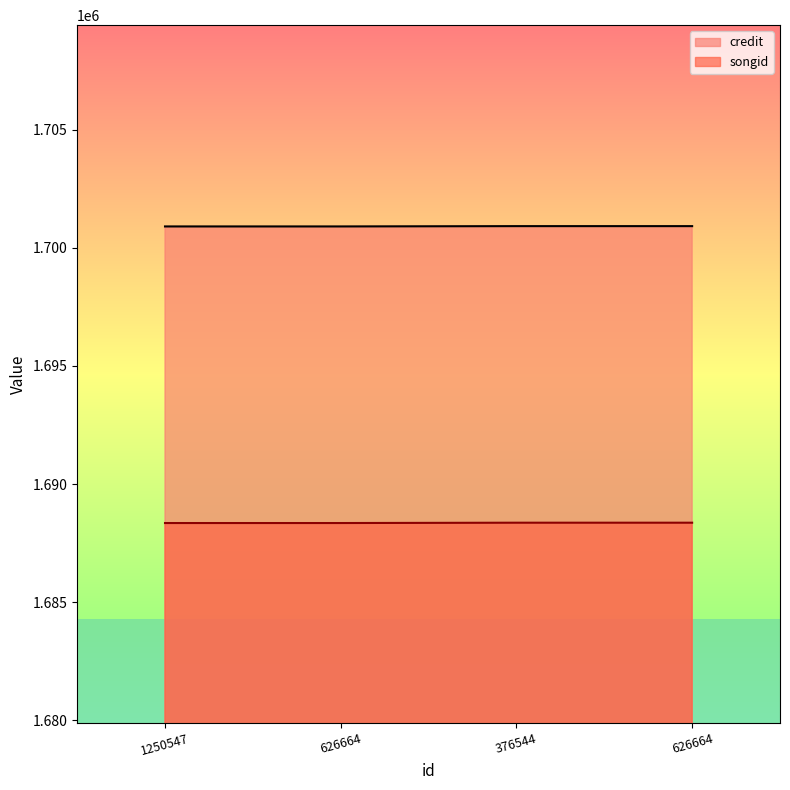

Reading right to left, transcribe all the data shown in this chart.

credit: 626664=1700918	376544=1700918	626664=1700905	1250547=1700905
songid: 626664=1688368	376544=1688368	626664=1688354	1250547=1688354